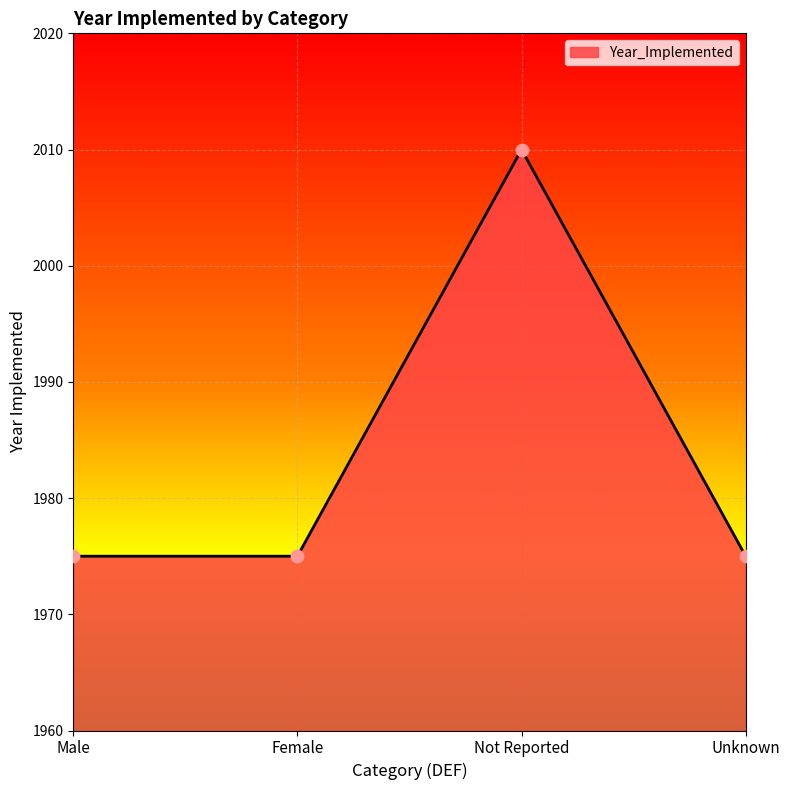

What is the ratio of the value at Unknown to the value at Female?

1.0